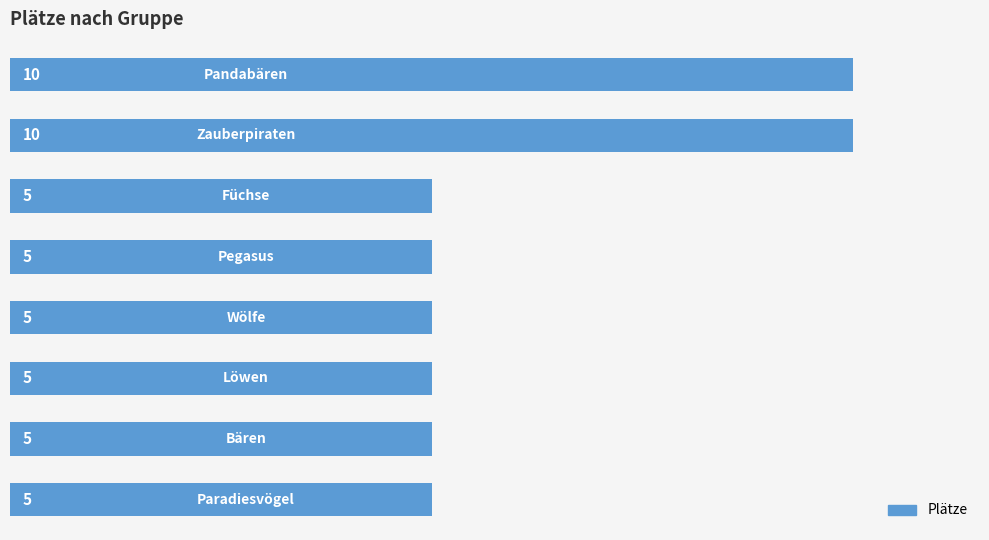

Reading bottom to top, transcribe all the data shown in this chart.

5	5	5	5	5	5	10	10